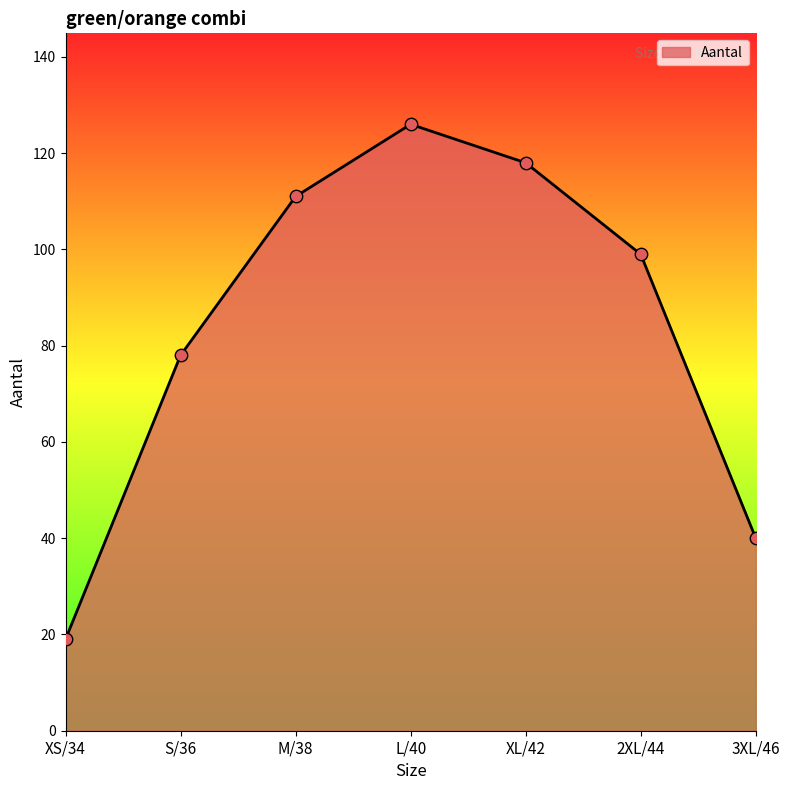

Approximately how many times larger is the value at 3XL/46 compared to M/38?

0.4